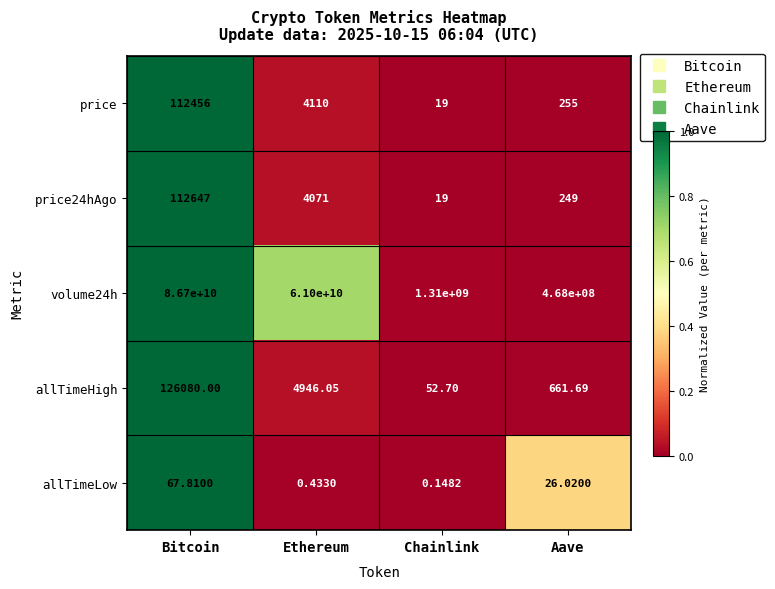

List the labels in order of price24hAgo value, largest first.

Bitcoin, Ethereum, Aave, Chainlink